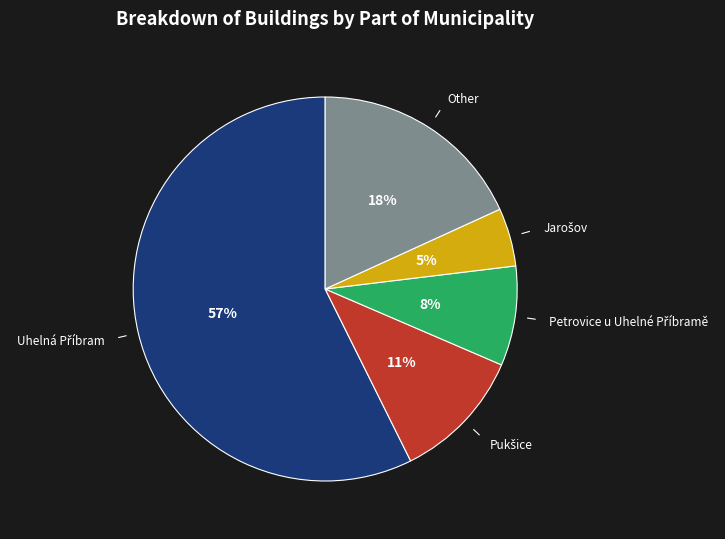

Does any single category account for the majority?

Yes